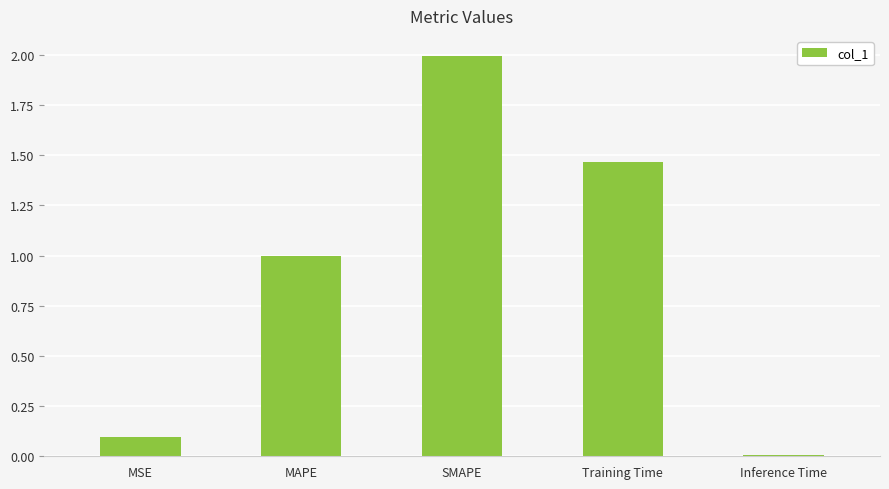

List the labels in order of value, largest first.

SMAPE, Training Time, MAPE, MSE, Inference Time